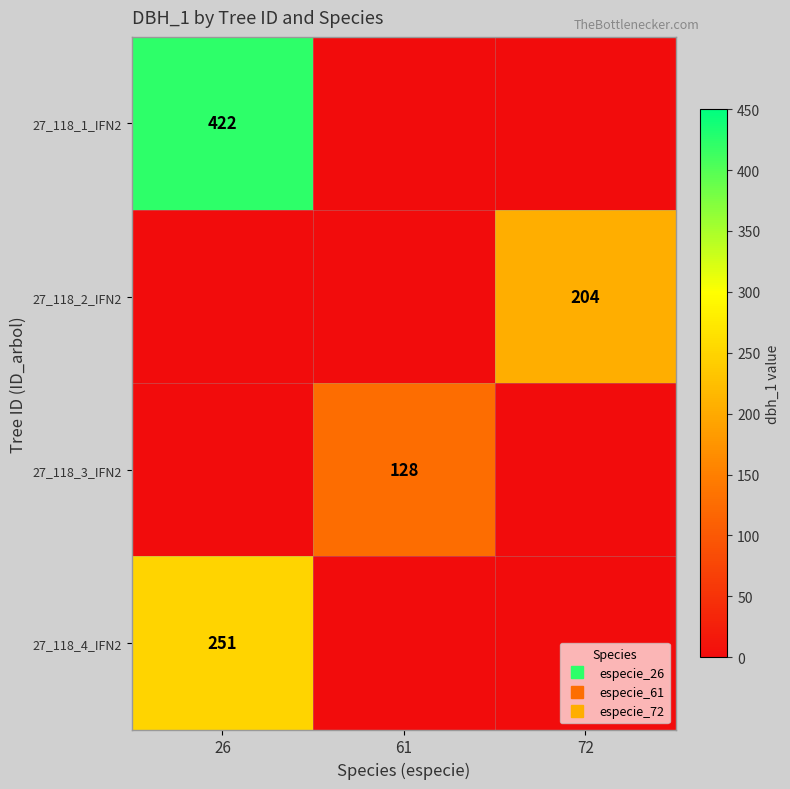

Between 26 and 61, which series saw the biggest shift?

27_118_1_IFN2